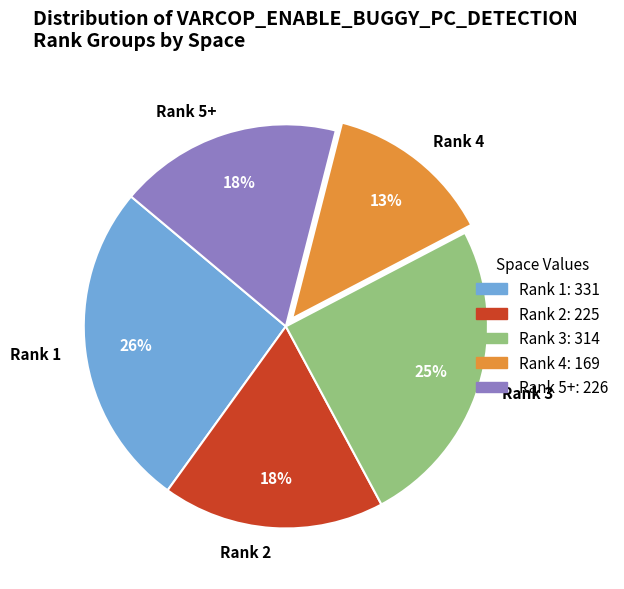

To the nearest percent, what is the combined percentage of Rank 2 and Rank 4?

31%